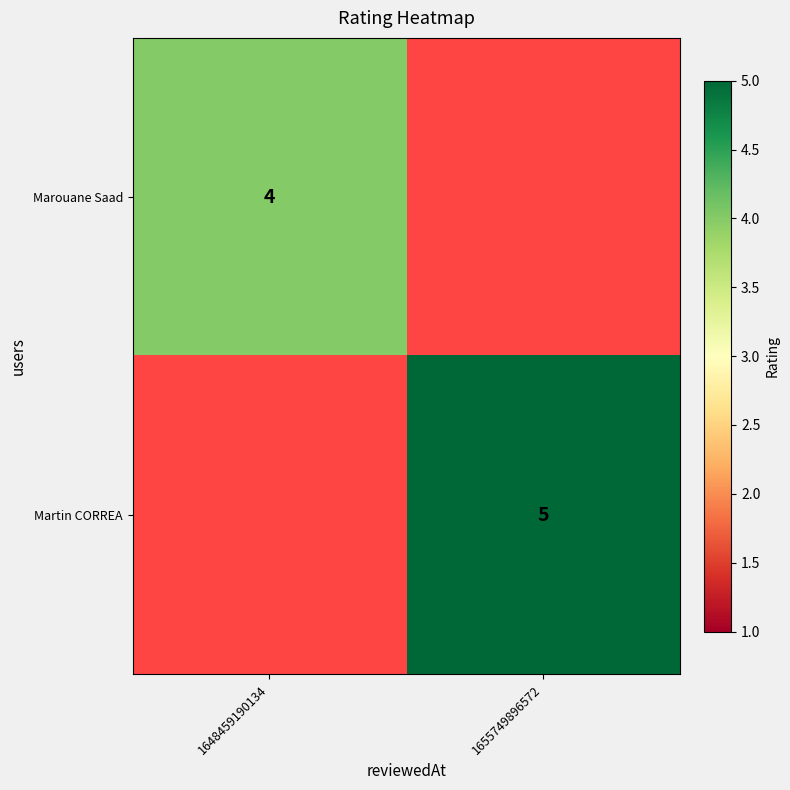

Is the value of Marouane Saad at 1648459190134 greater than the value of Martin CORREA at 1655749896572?

No